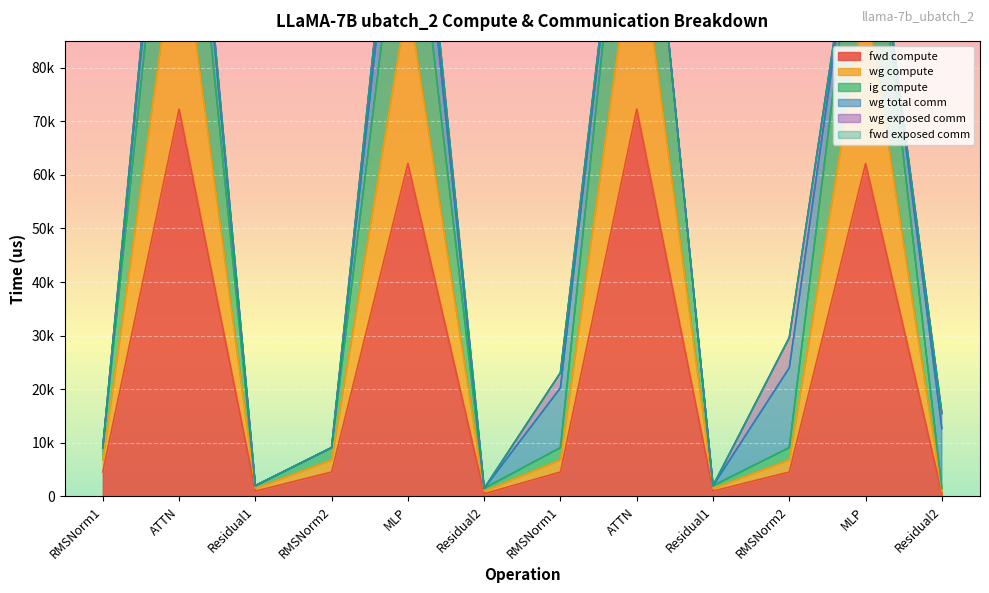

What is the label of the 4th point from the left?

RMSNorm2